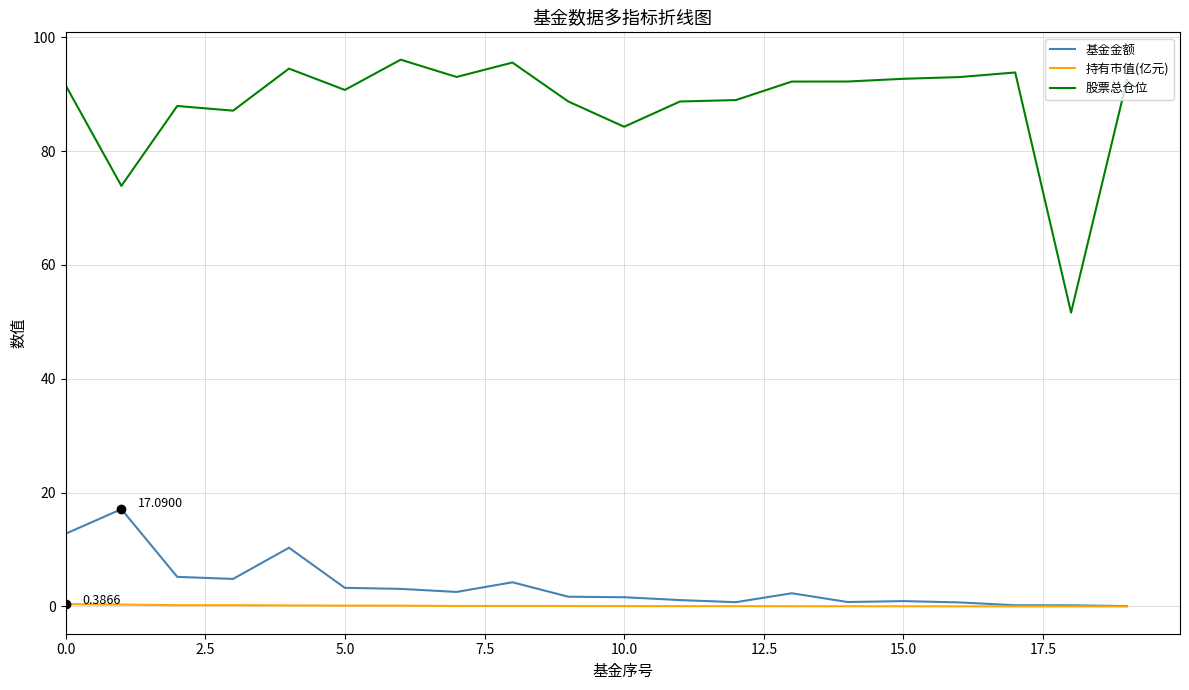

Which series has the largest total across all categories?

股票总仓位